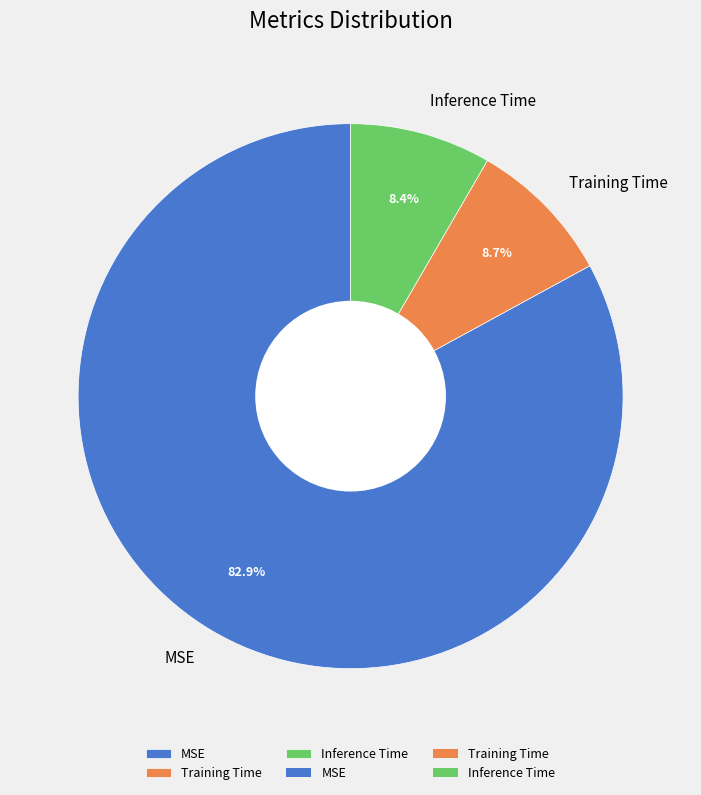

To the nearest percent, what portion does Training Time represent?

9%